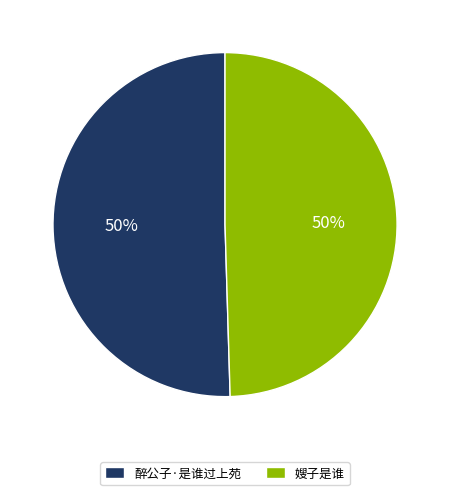

To the nearest percent, what percentage of the pie is 醉公子·是谁过上苑?

50%